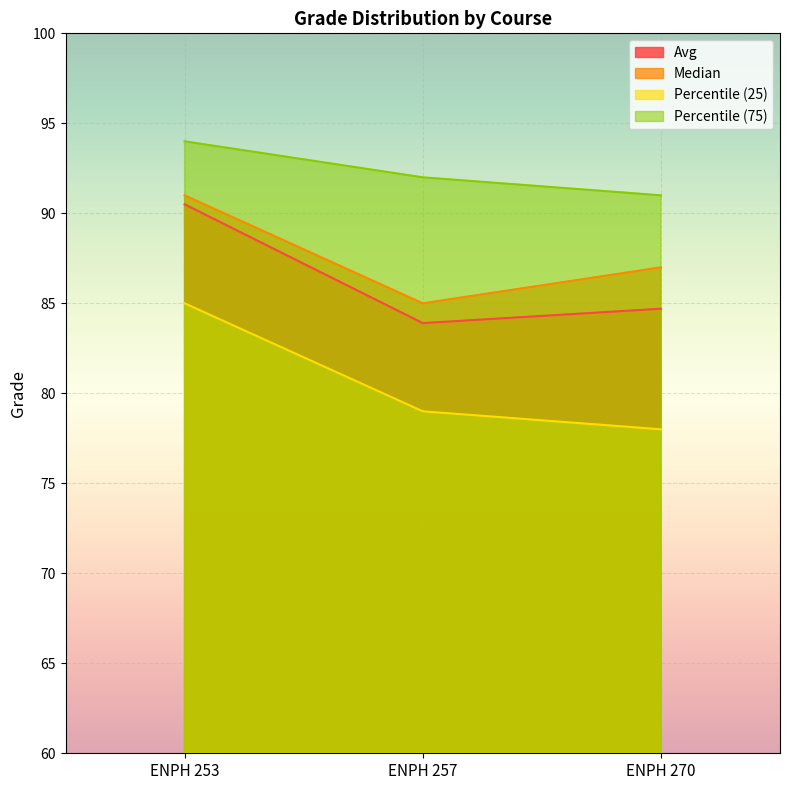

Reading right to left, extract all data points from this chart.

Avg: 84.7	83.9	90.5
Median: 87.0	85.0	91.0
Percentile (25): 78.0	79.0	85.0
Percentile (75): 91.0	92.0	94.0